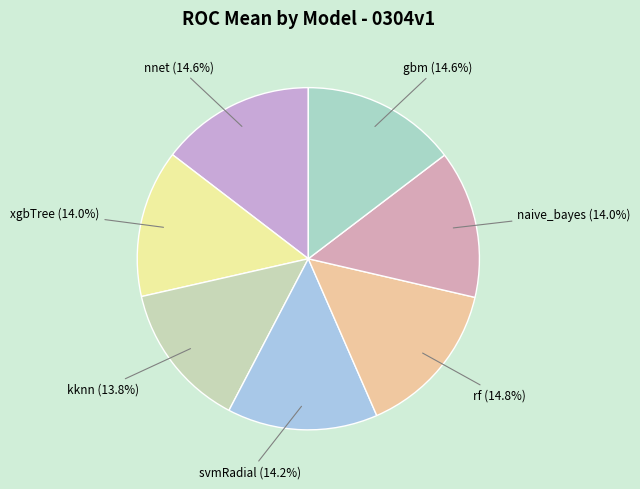

What portion of the pie excludes xgbTree?

86.0%